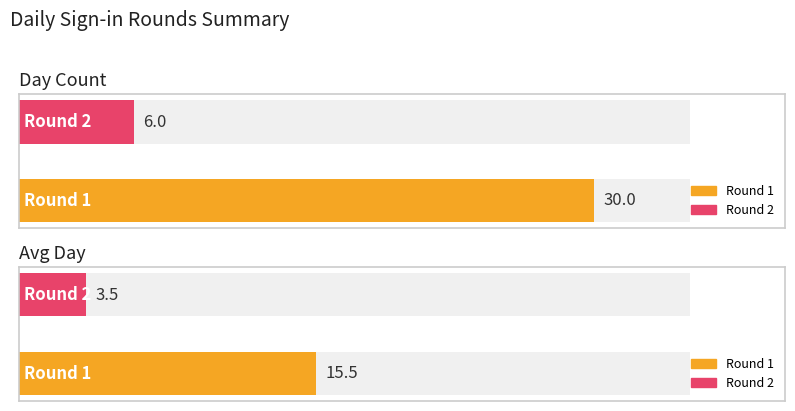

What is the greatest value displayed?

30